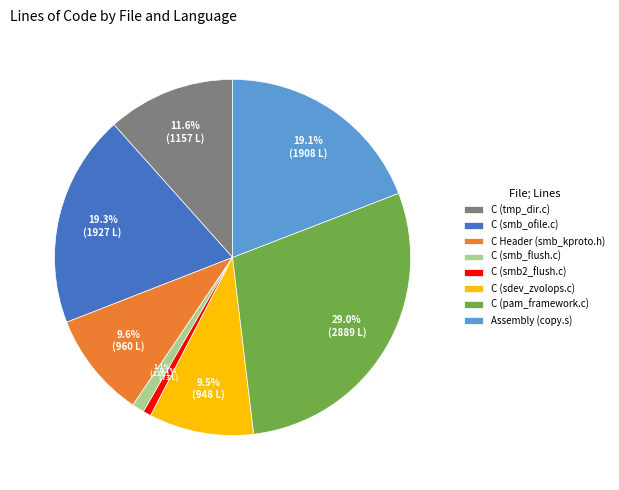

What is the ratio of the value at C Header (smb_kproto.h) to the value at C (smb2_flush.c)?

13.2